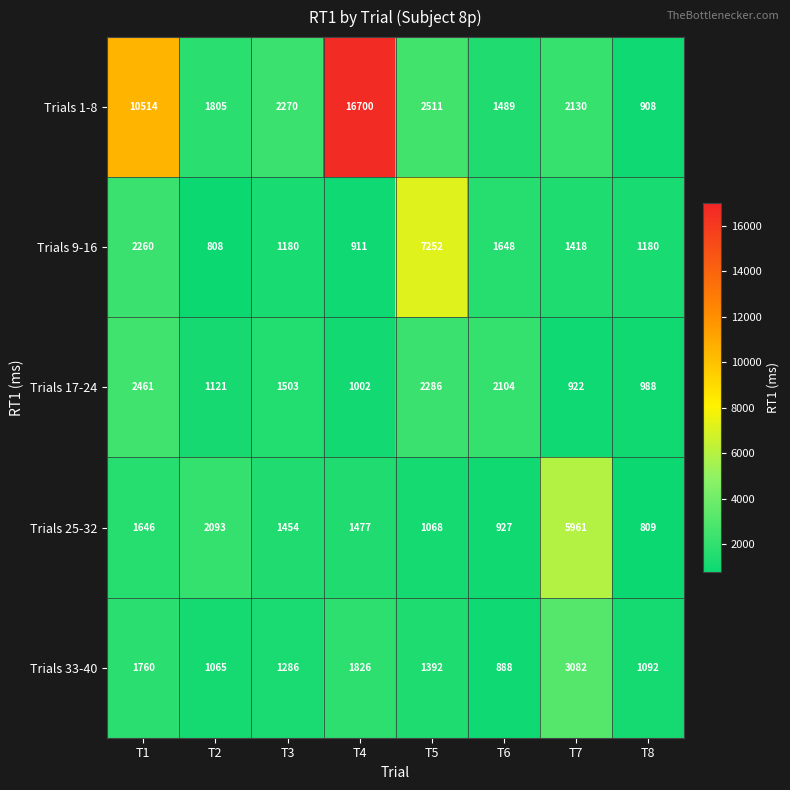

How many data points does each series have?

8